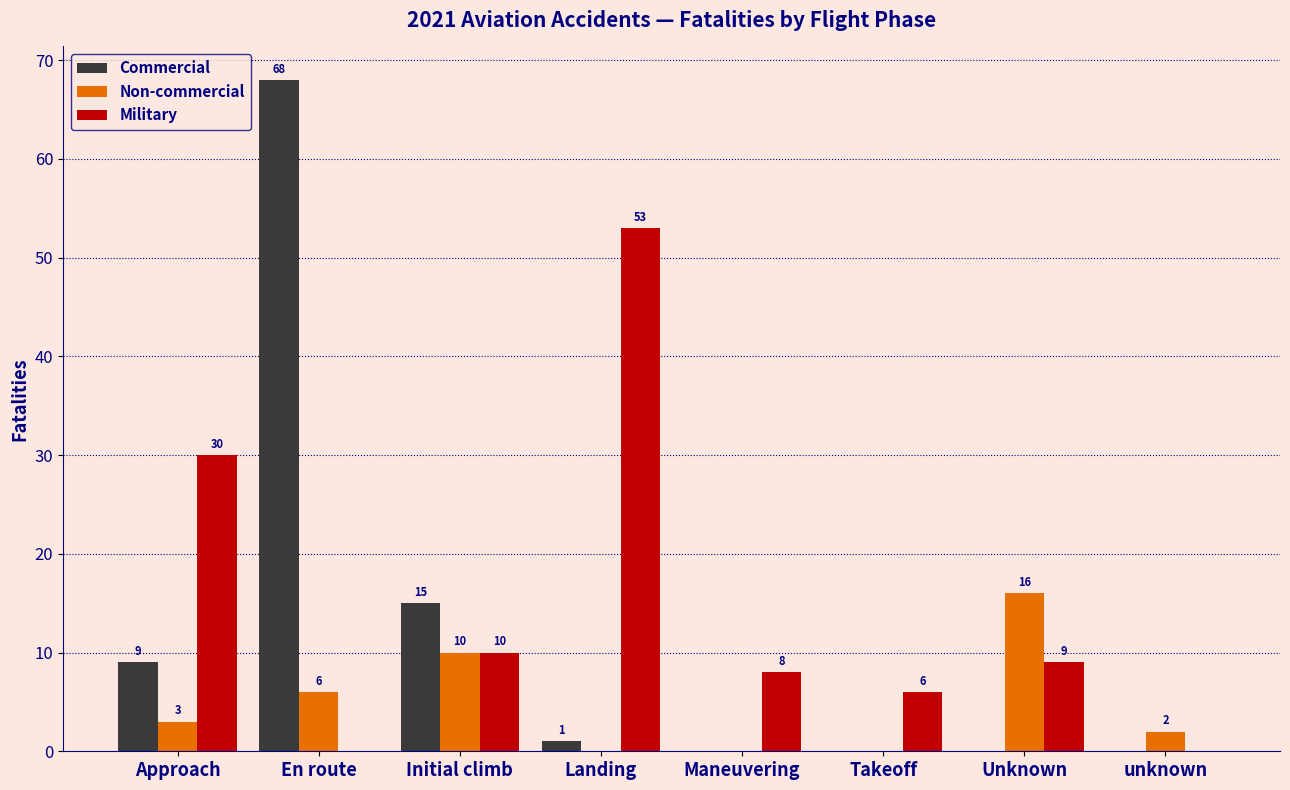

What is the maximum value for Non-commercial?

16